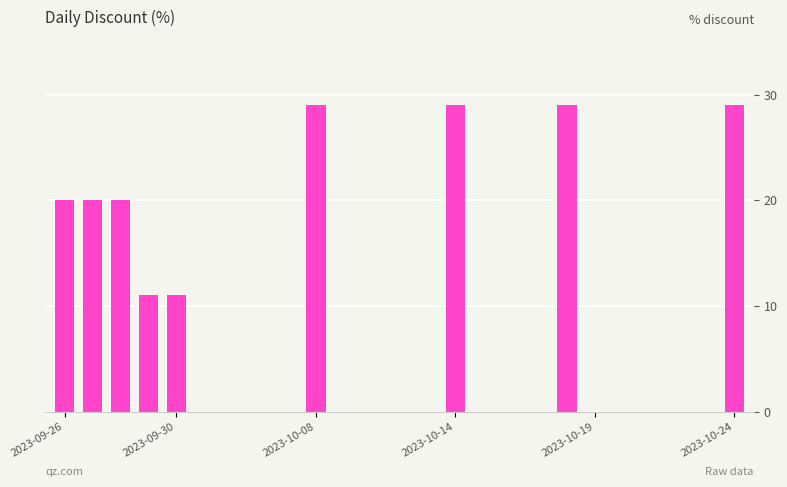

What is the maximum value shown in the chart?

29